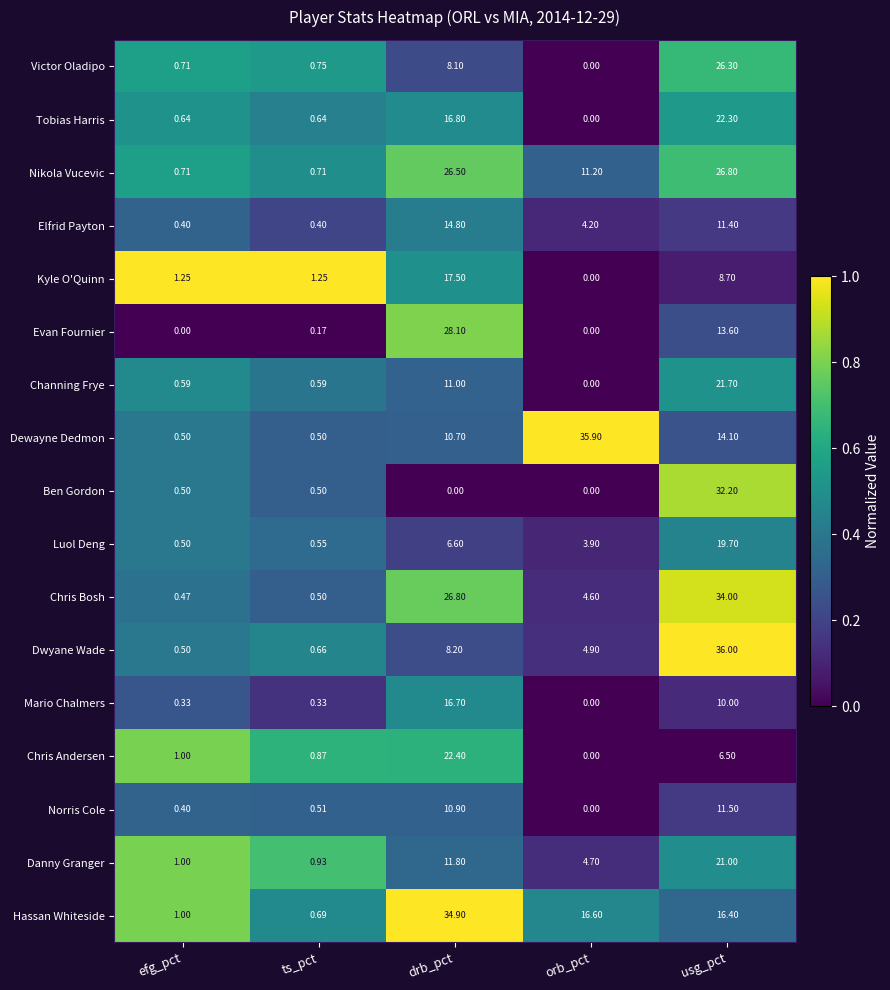

At how many categories does at least one series exceed 0?

5